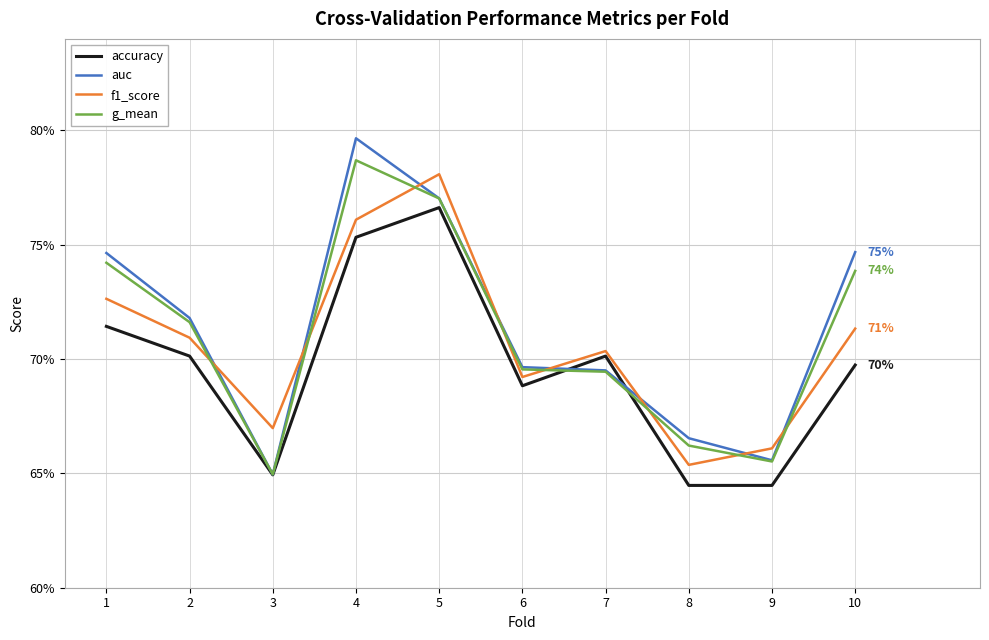

Is this an area chart (filled region under the line)?

No